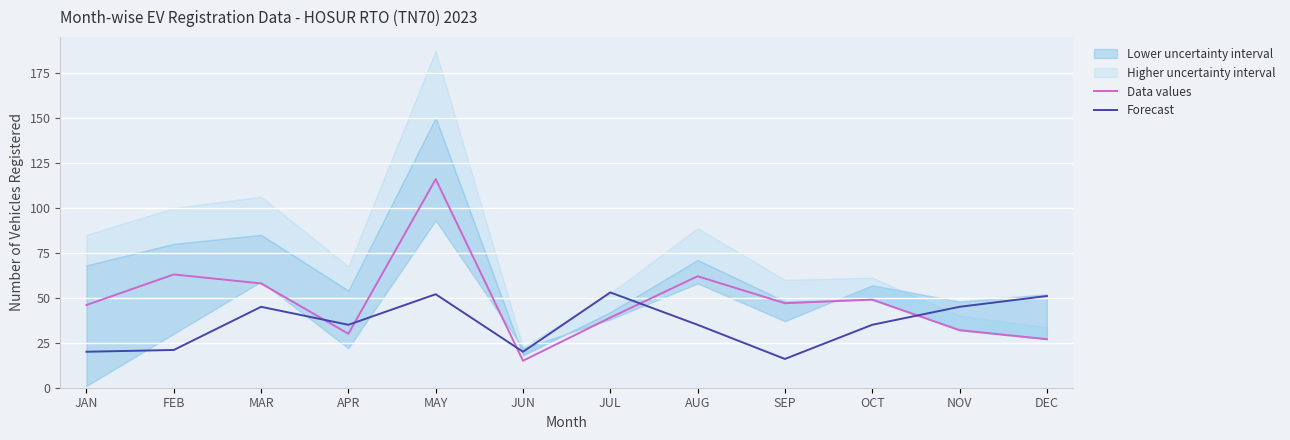

Is this an area chart (filled region under the line)?

No